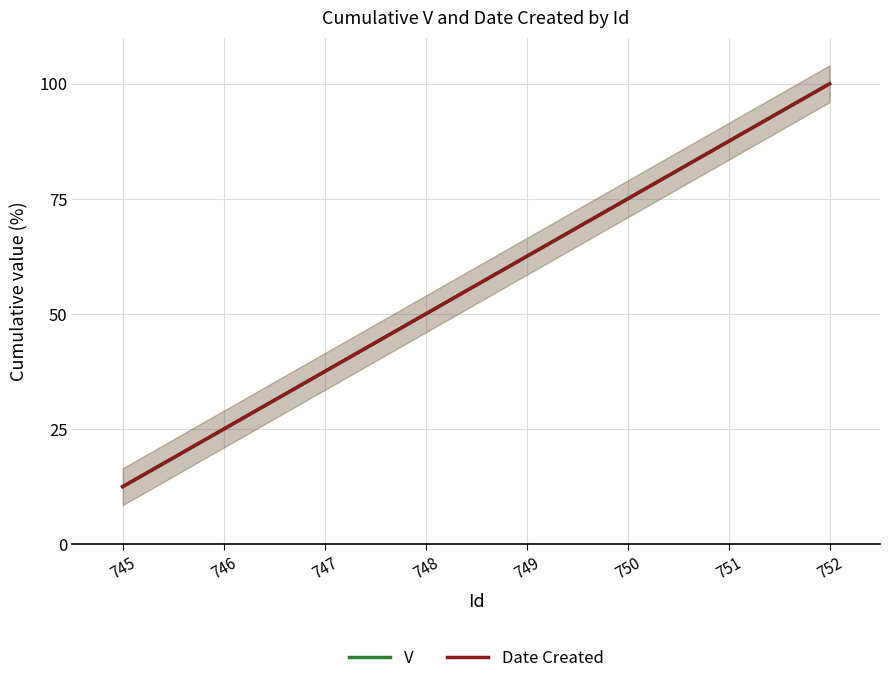

What are all the series names shown in the legend?

V, Date Created